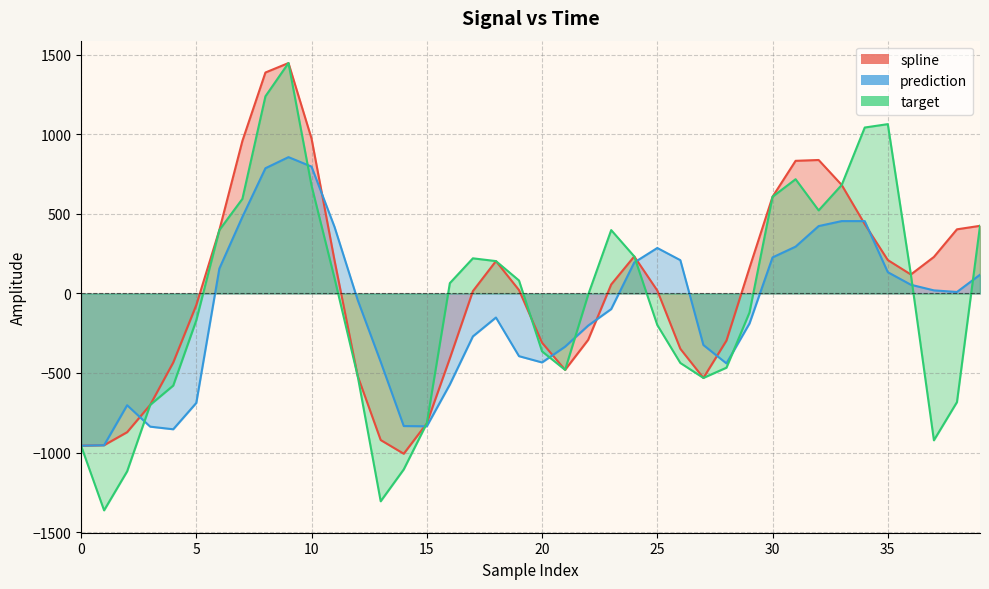

True or false: target has a value of -761.8 at 28.

False